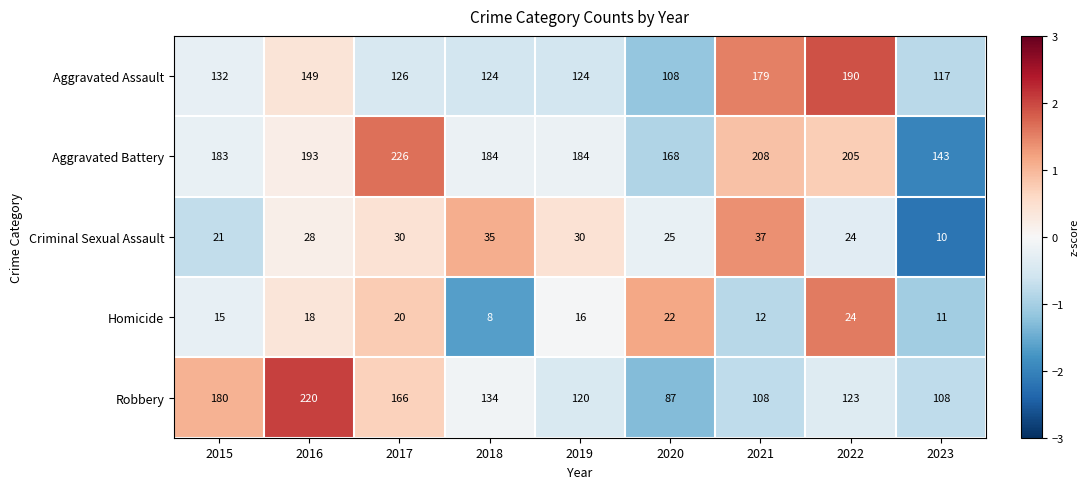

What is the minimum value shown in the chart?

8